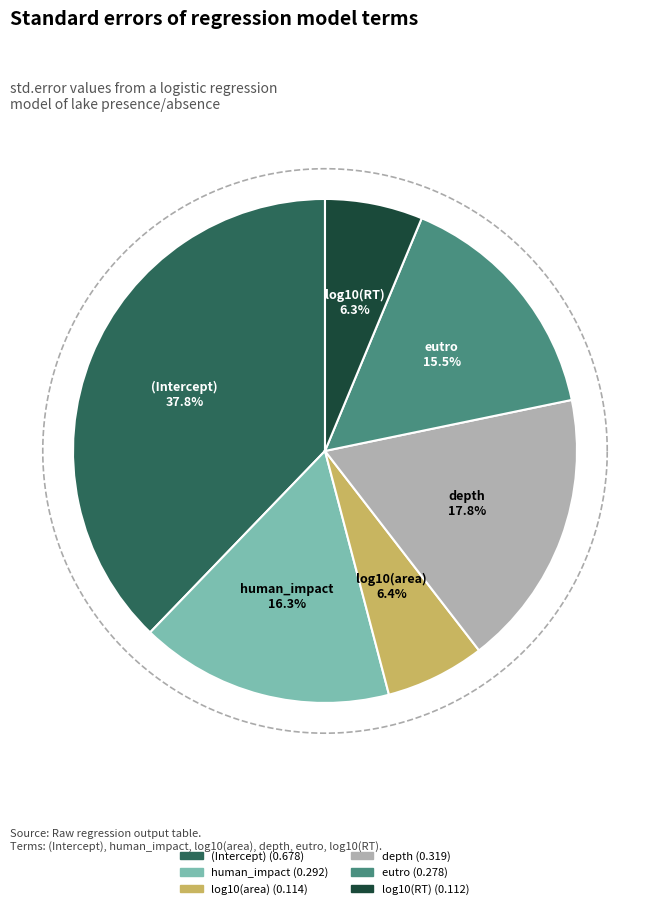

Count the number of slices in the pie.

6